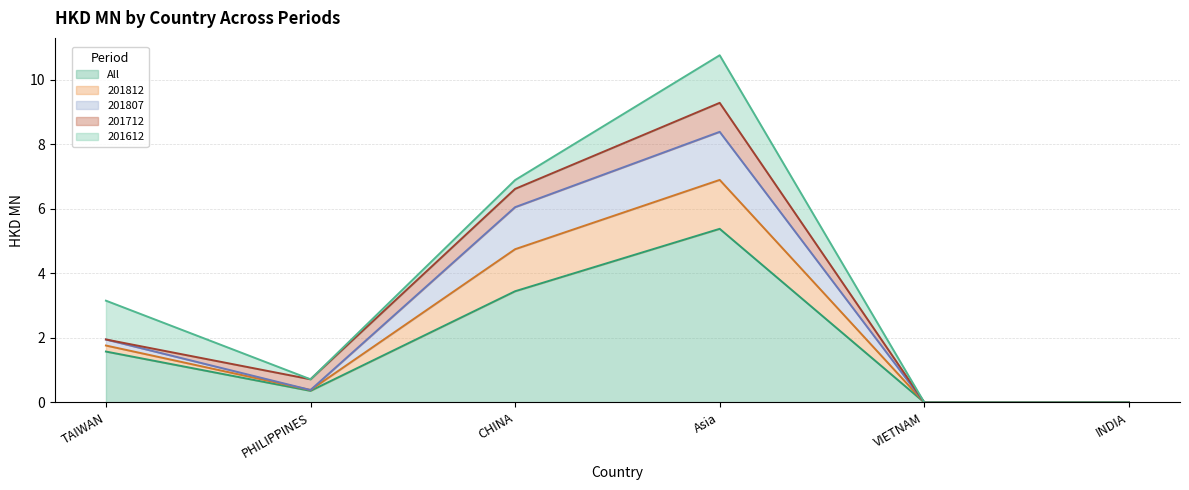

The value of All at Asia is 5.4. True or false?

True